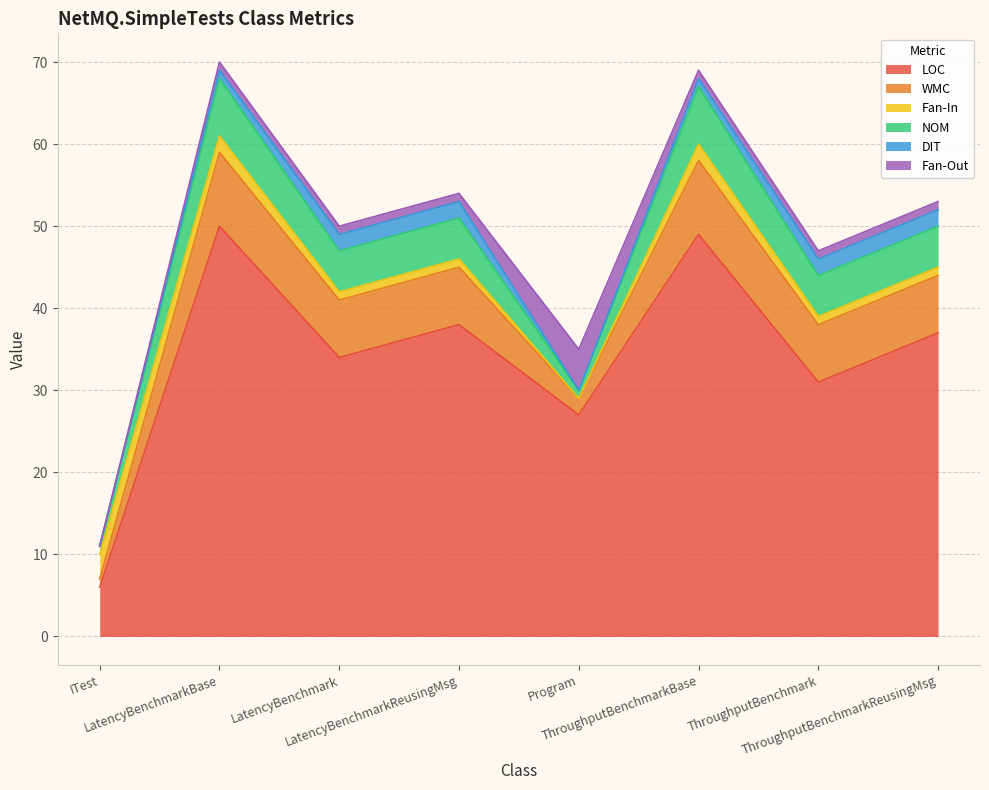

Is it true that WMC equals 10 at ThroughputBenchmarkReusingMsg?

False